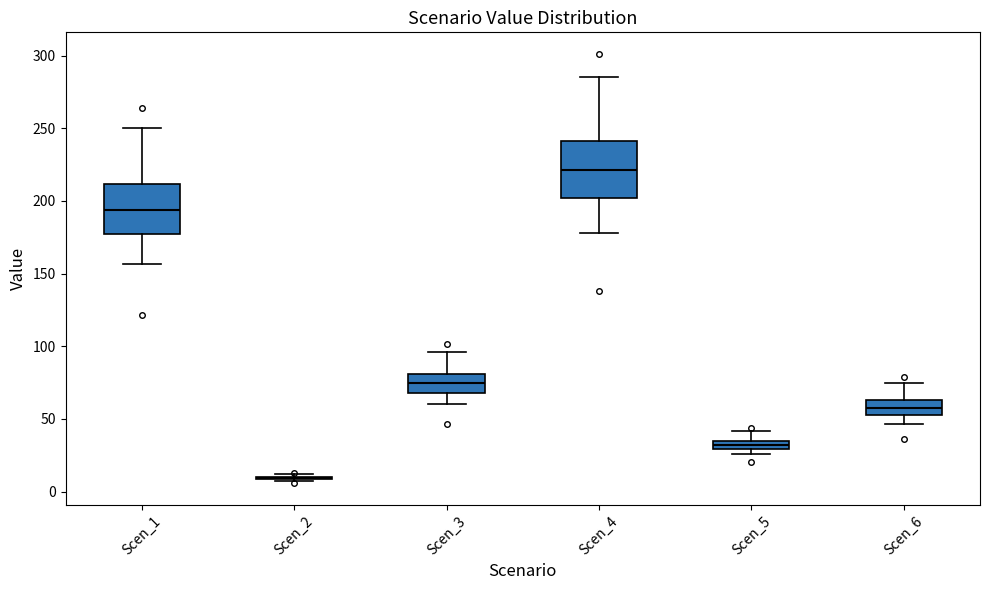

Where does the upper whisker of the box for Scen_3 end on the y-axis? The values are not printed on the chart, so give them approximately, as read against the axis.

95